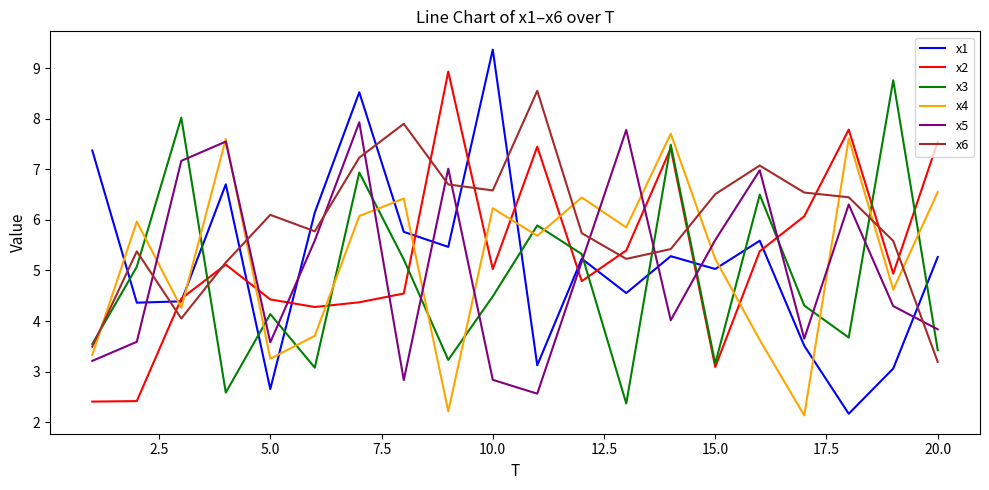

What is the sum of all x2 values?

105.8